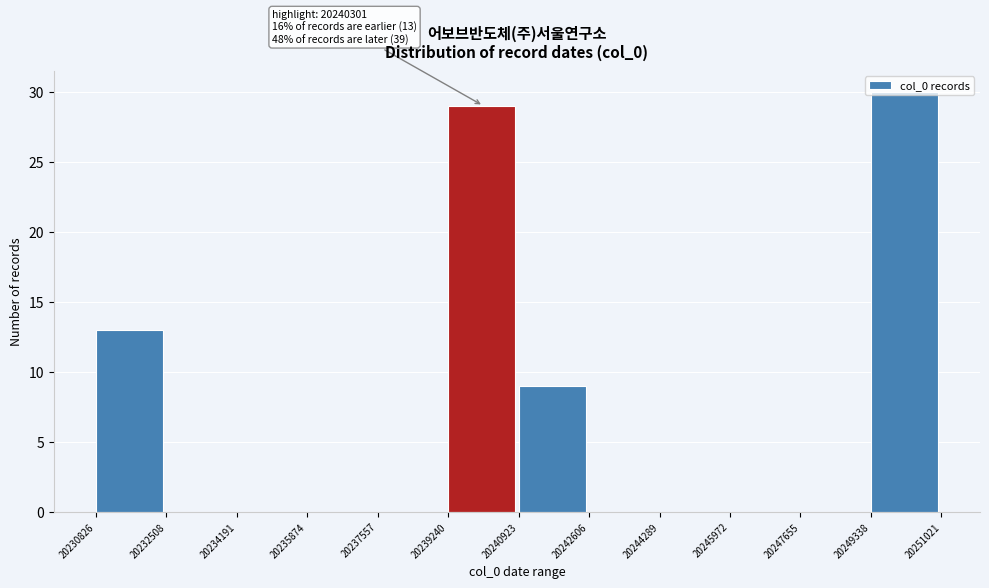

Which range on the x-axis has the tallest bar?

20249338 to 20251021